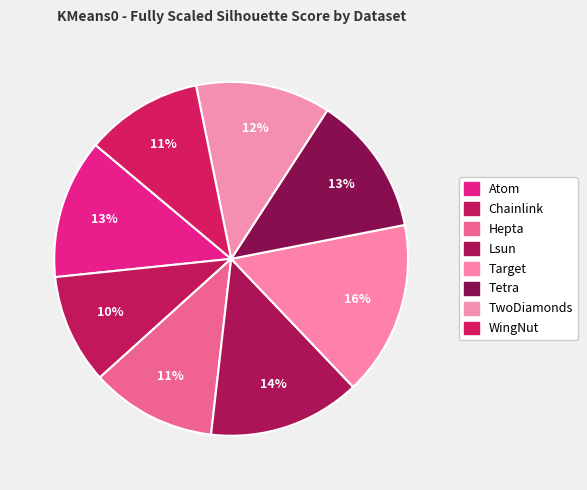

What is the smallest slice in the pie chart?

Chainlink